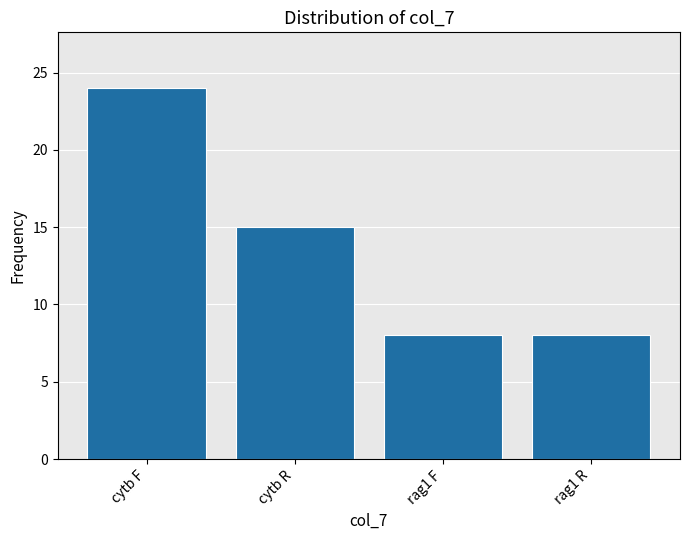

Reading right to left, what are all the values shown in this chart?

rag1 R=8	rag1 F=8	cytb R=15	cytb F=24